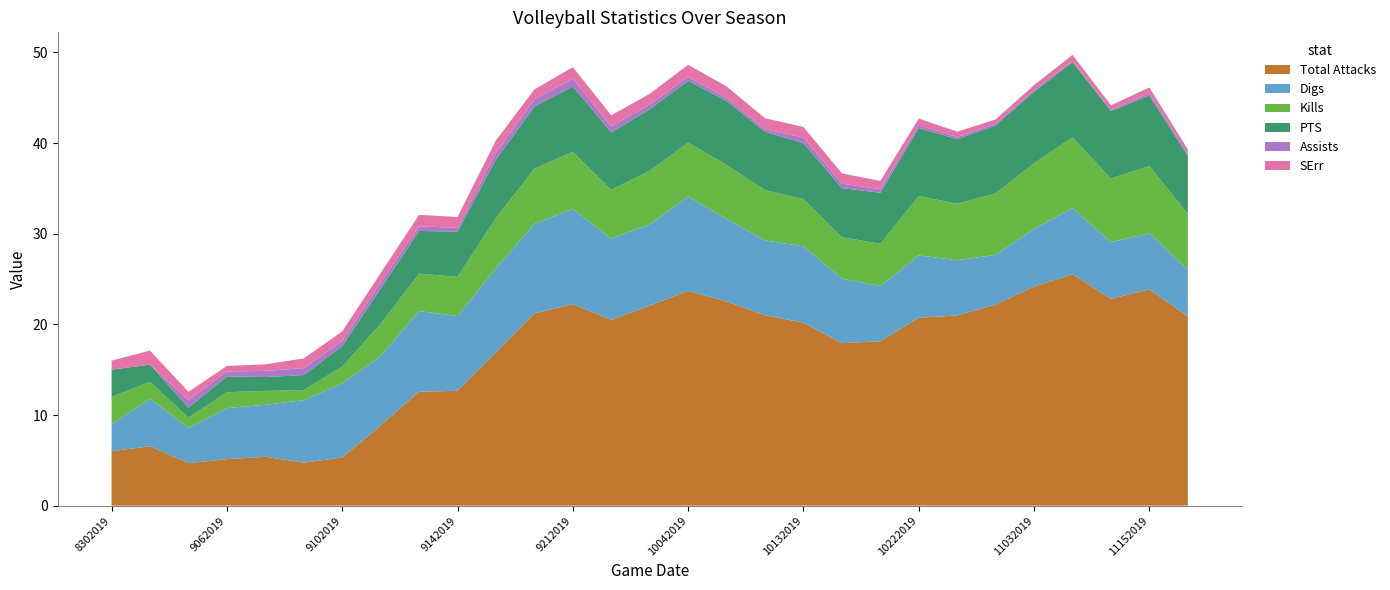

Reading right to left, transcribe all the data shown in this chart.

Total Attacks: 20.9	23.9	22.8	25.5	24.2	22.2	21.0	20.7	18.1	17.9	20.2	21.0	22.5	23.7	22.1	20.5	22.2	21.2	16.9	12.7	12.6	8.8	5.3	4.7	5.4	5.1	4.7	6.6	6.0
Digs: 5.2	6.2	6.2	7.3	6.4	5.5	6.1	6.9	6.1	7.1	8.4	8.3	9.1	10.4	9.0	9.0	10.5	9.9	9.3	8.2	8.9	7.7	8.2	6.9	5.7	5.6	3.9	5.2	3.0
Kills: 6.1	7.4	7.0	7.8	7.2	6.8	6.2	6.5	4.7	4.6	5.2	5.6	6.0	5.9	5.9	5.4	6.3	6.1	5.6	4.3	4.1	3.6	1.8	1.1	1.5	1.8	1.1	1.9	3.0
PTS: 6.4	7.8	7.5	8.3	7.9	7.5	7.1	7.5	5.6	5.4	6.1	6.4	7.1	6.8	6.8	6.3	7.2	6.9	6.4	5.0	4.7	3.9	2.2	1.7	1.5	1.8	1.1	1.9	3.0
Assists: 0.2	0.3	0.1	0.1	0.2	0.2	0.3	0.3	0.4	0.5	0.6	0.3	0.3	0.4	0.5	0.7	0.8	0.8	0.8	0.4	0.5	0.7	0.6	0.8	0.7	0.5	0.8	0.0	0.0
SErr: 0.5	0.6	0.5	0.7	0.6	0.5	0.6	0.7	0.9	1.1	1.2	1.2	1.3	1.3	1.2	1.2	1.3	1.1	1.4	1.2	1.3	1.0	1.1	1.1	0.7	0.6	0.9	1.6	1.0